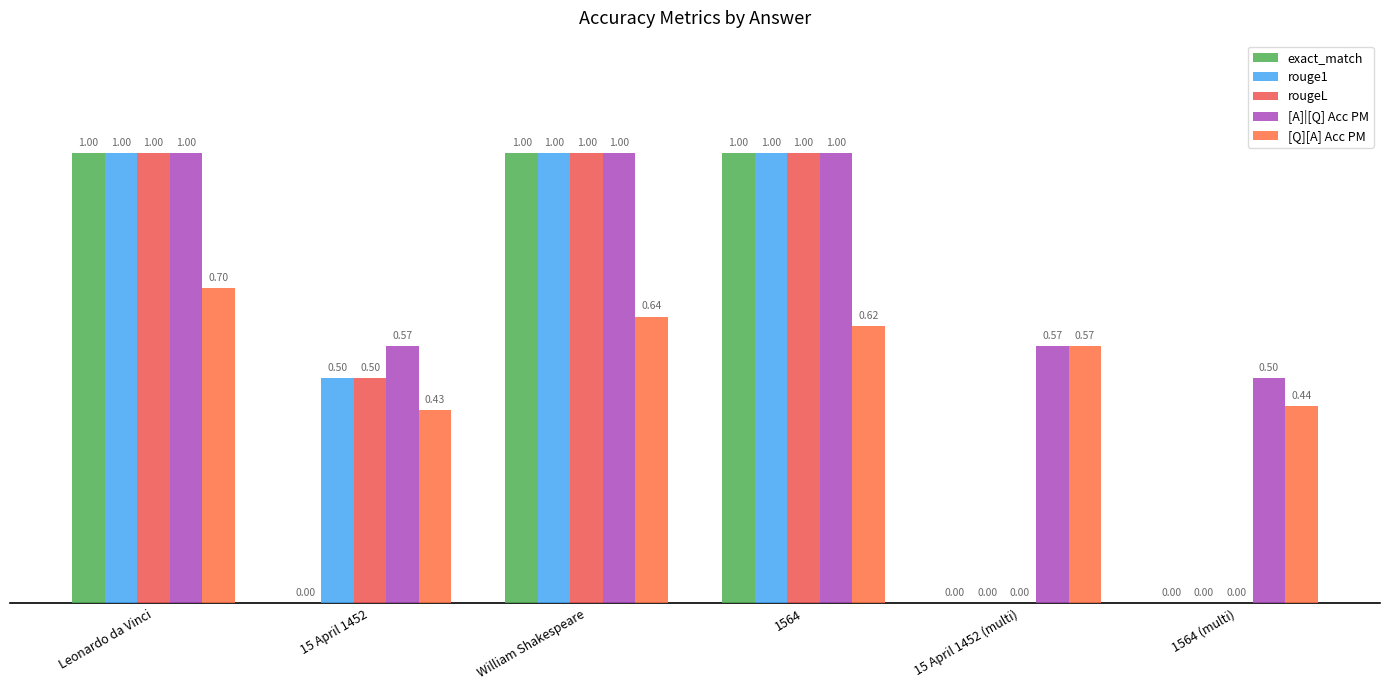

At which label does [A]|[Q] Acc PM reach its minimum?

1564 (multi)